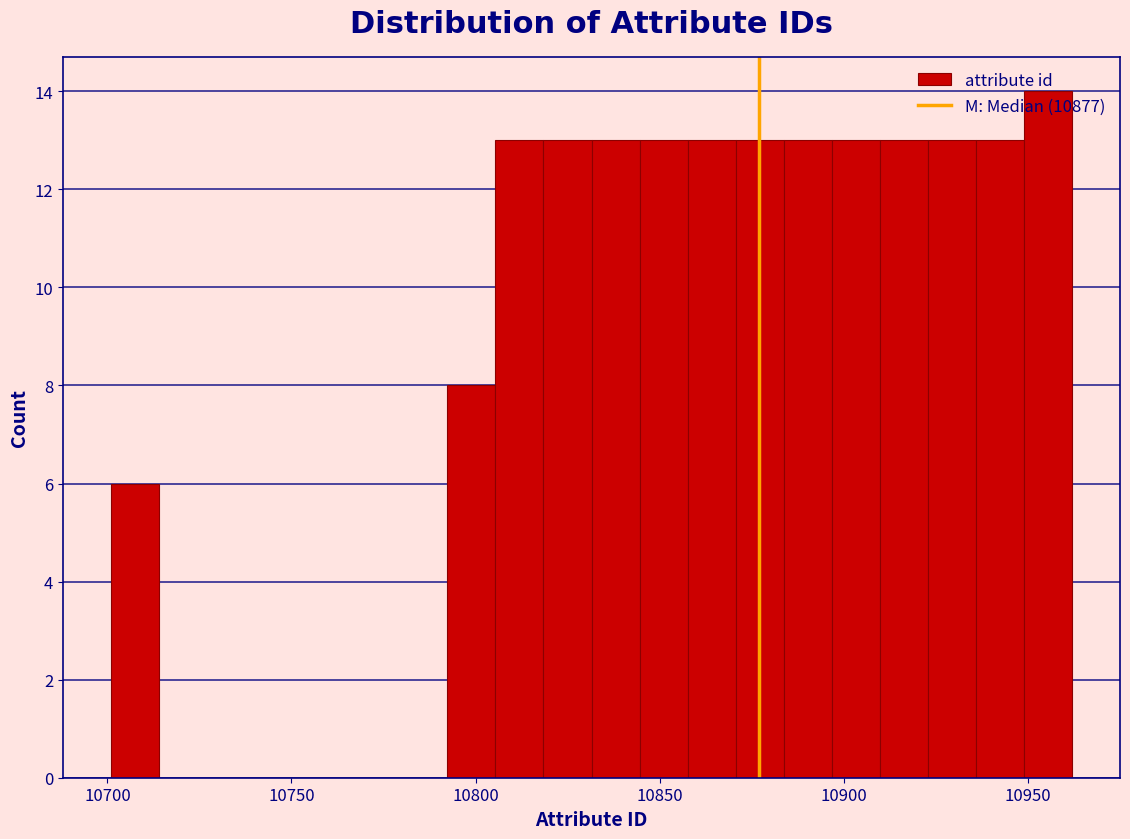

Read against the x-axis, roughly where is the centre of the tallest bar?

10955